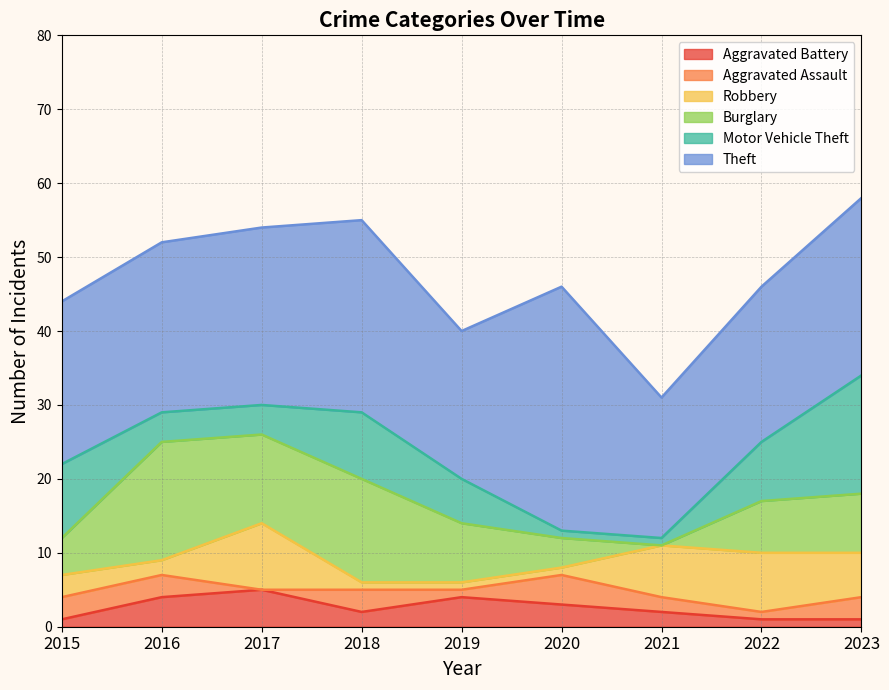

Between 2016 and 2023, which series saw the biggest shift?

Motor Vehicle Theft